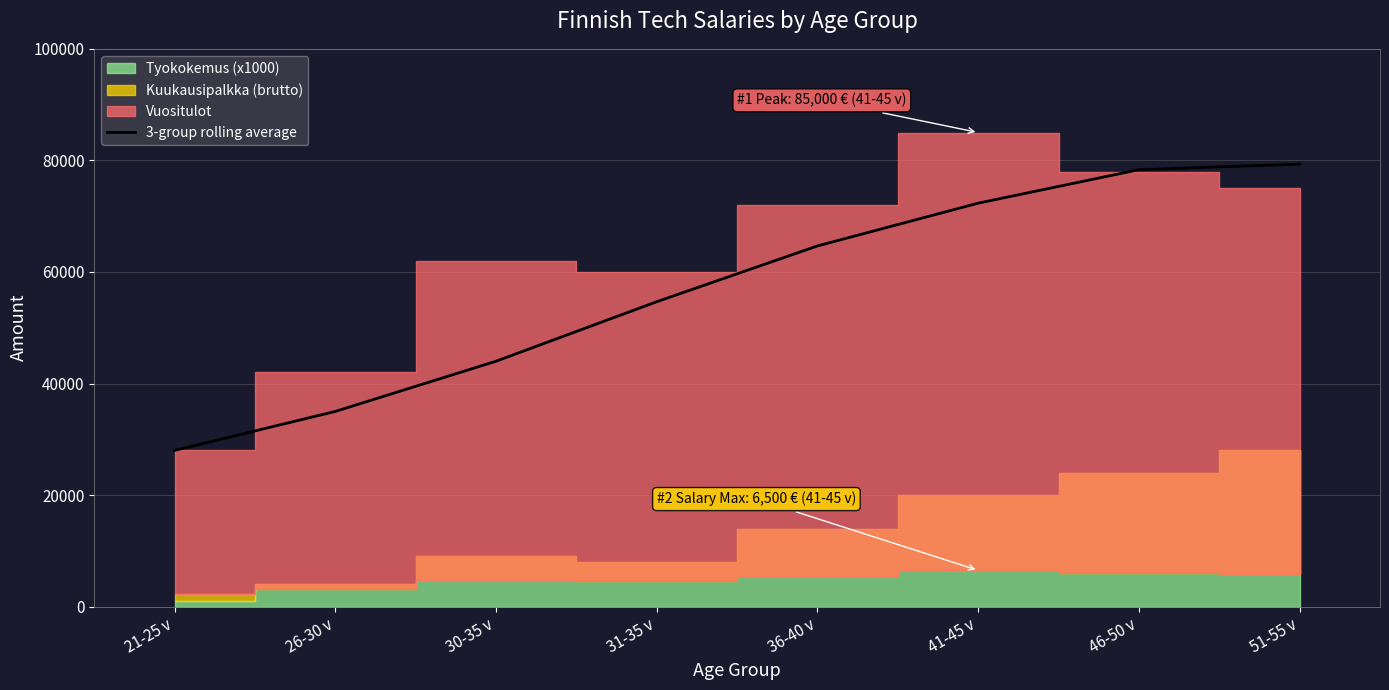

Which label corresponds to the smallest value in the chart?

21-25 v